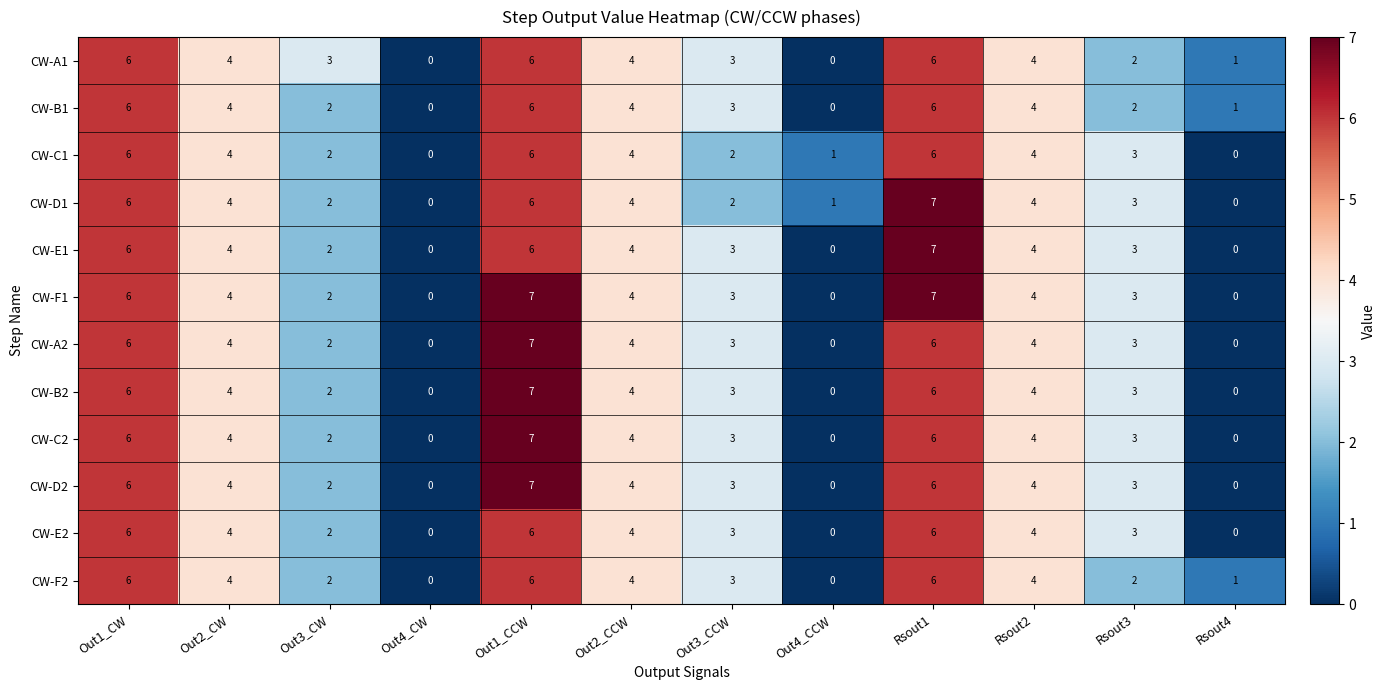

What is the greatest value displayed?

7